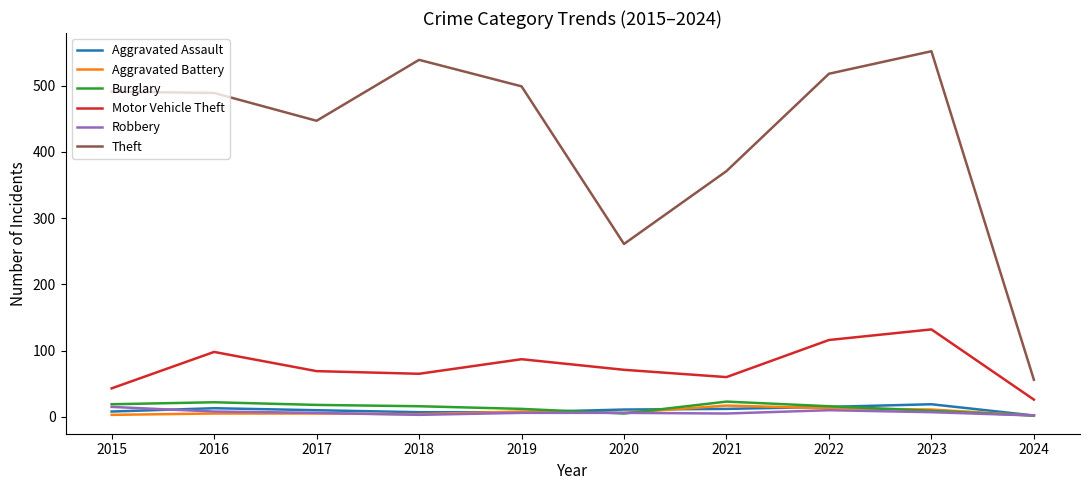

Between 2018 and 2021, which series saw the biggest shift?

Theft